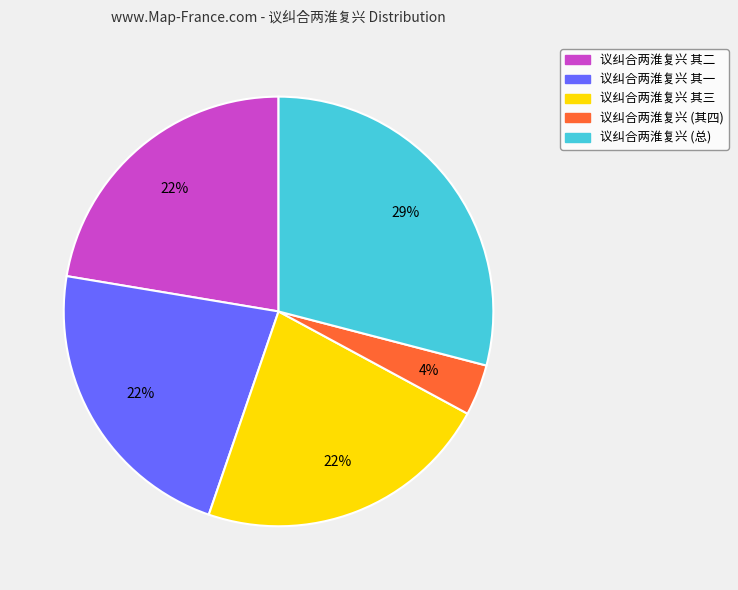

Is there a majority slice in this chart?

No